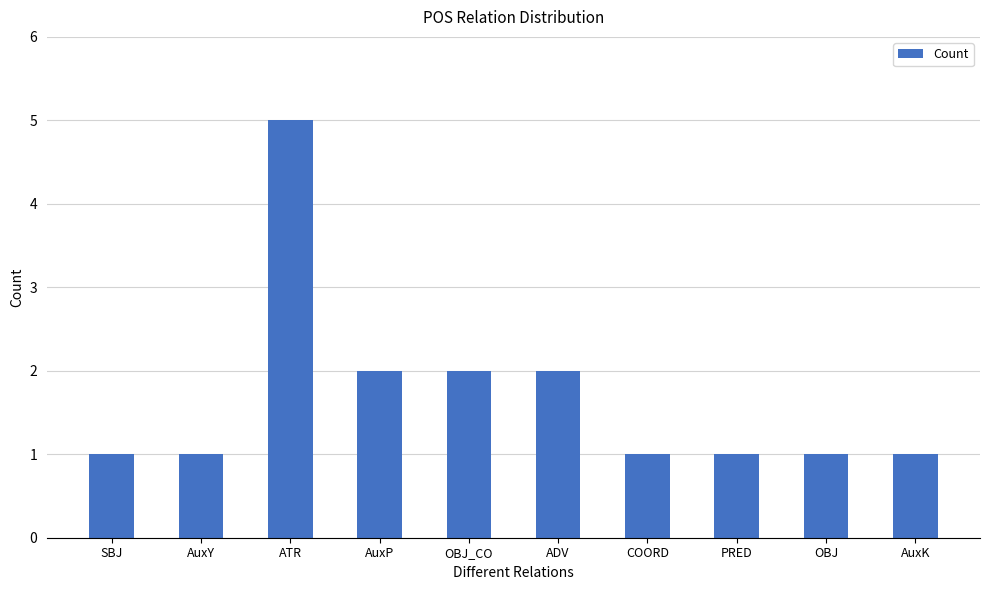

What position from the left is ADV?

6